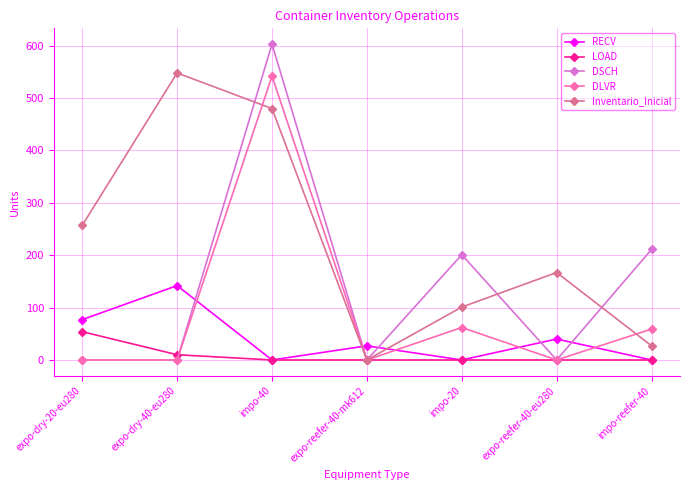

What is the sum of the RECV values at impo-reefer-40 and expo-dry-40-eu280?

142